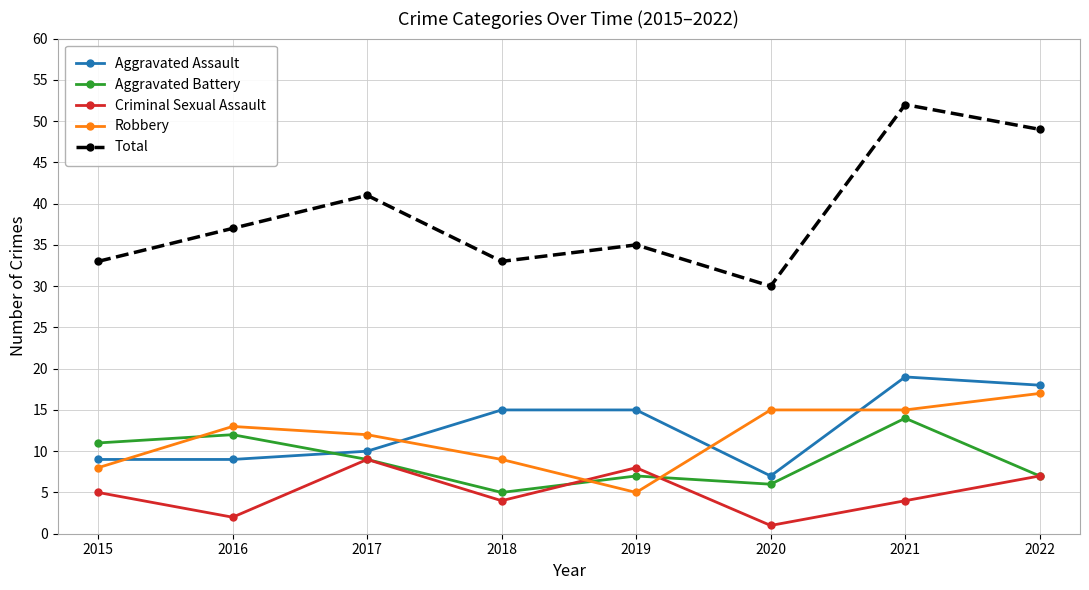

What is the sum of the Aggravated Battery values at 2018 and 2021?

19